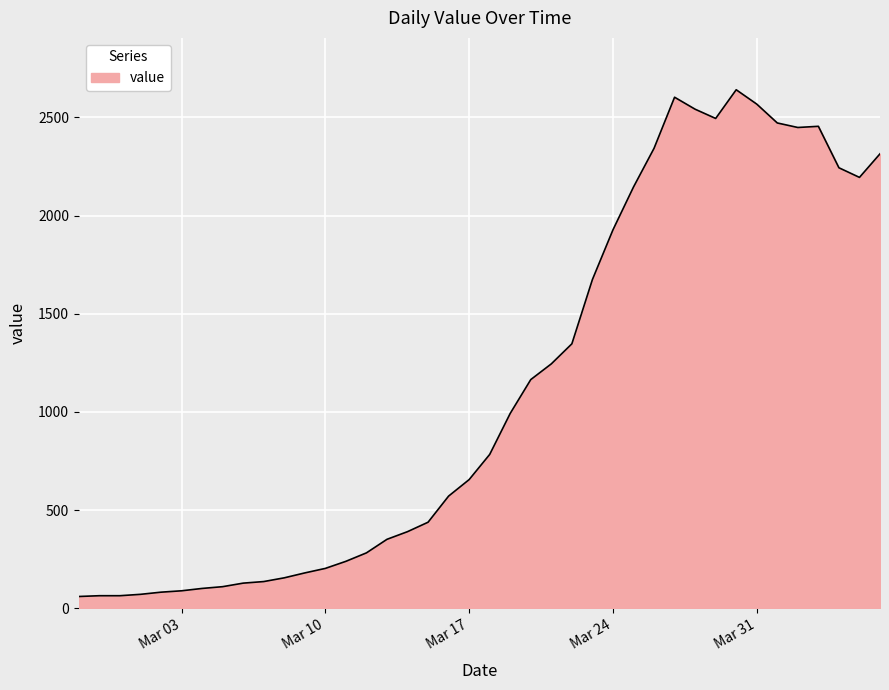

What is the greatest value displayed?

2640